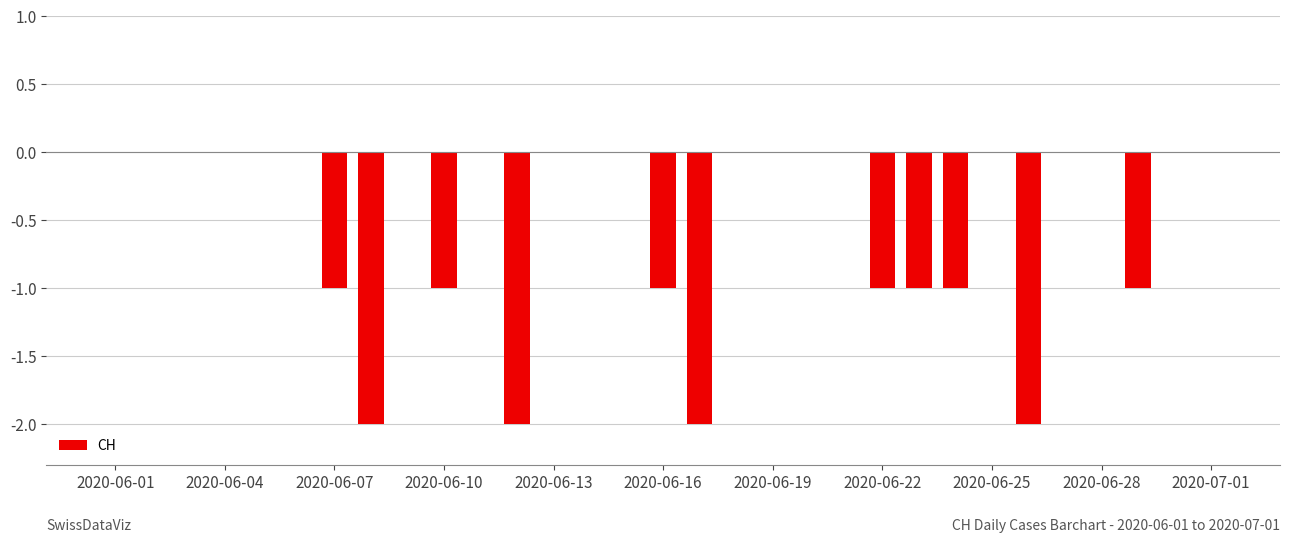

What is the sum of all values?

-15